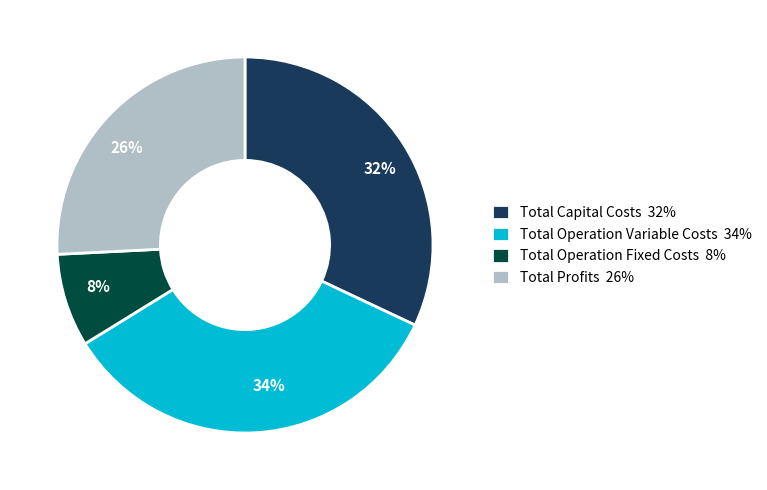

To the nearest percent, what is the average slice percentage?

25%